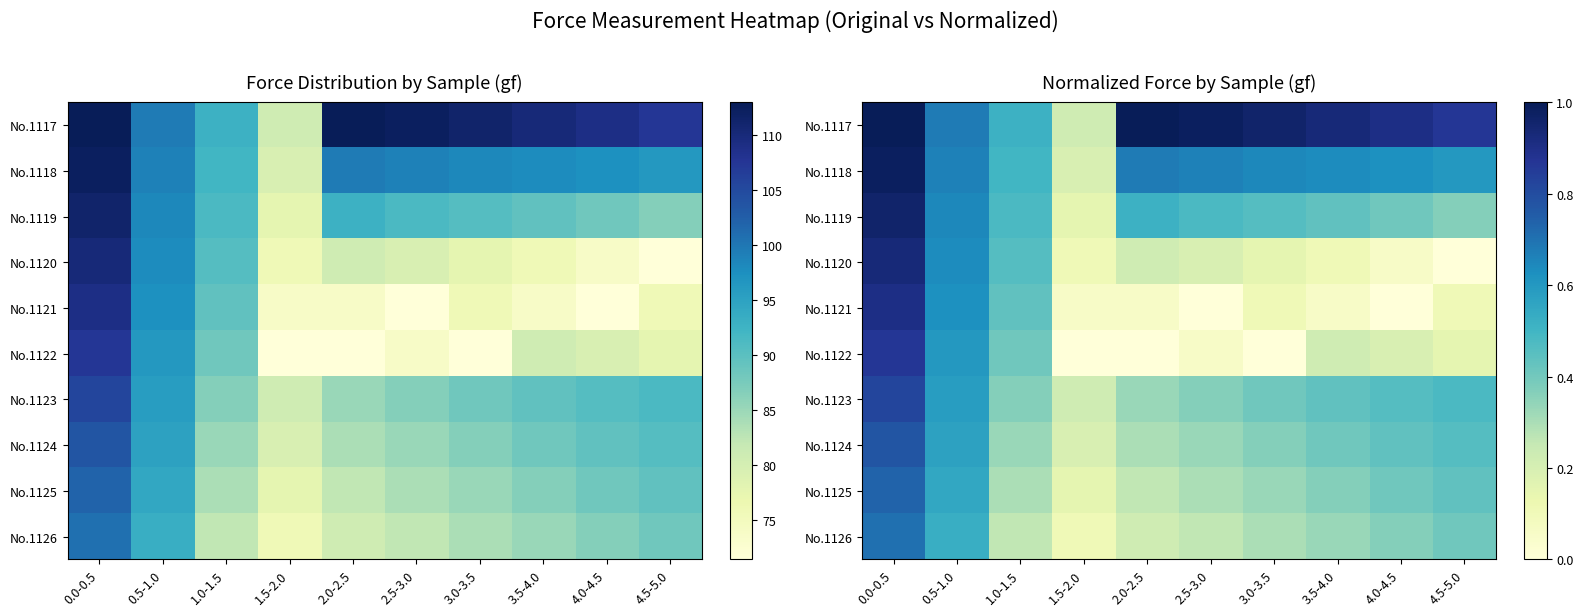

Between 1.0-1.5 and 1.5-2.0, which series saw the biggest shift?

No.1122